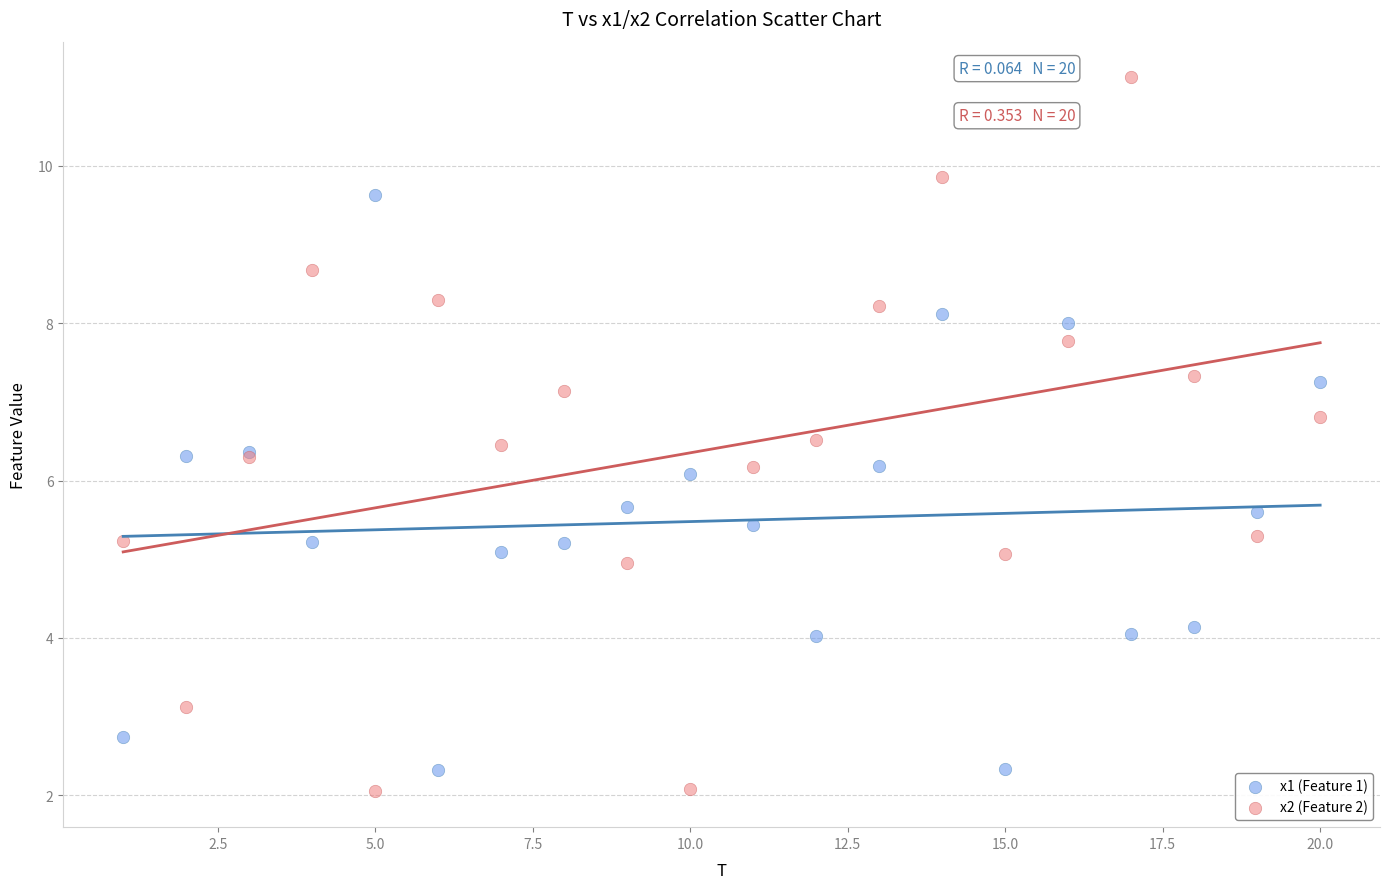

Which series has the widest spread of Y values?

x2 (Feature 2)